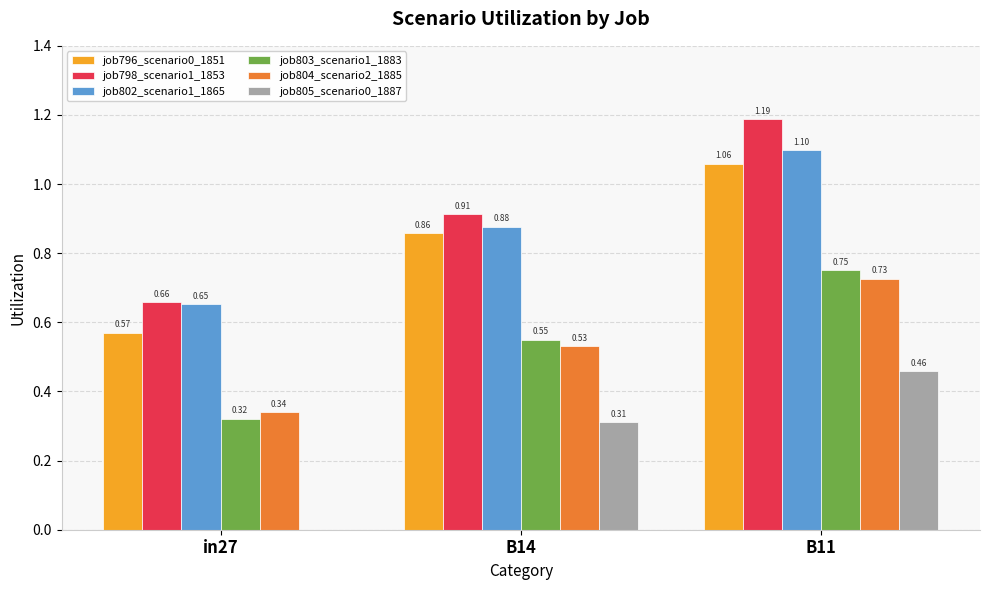

Which series has the largest total across all categories?

job798_scenario1_1853